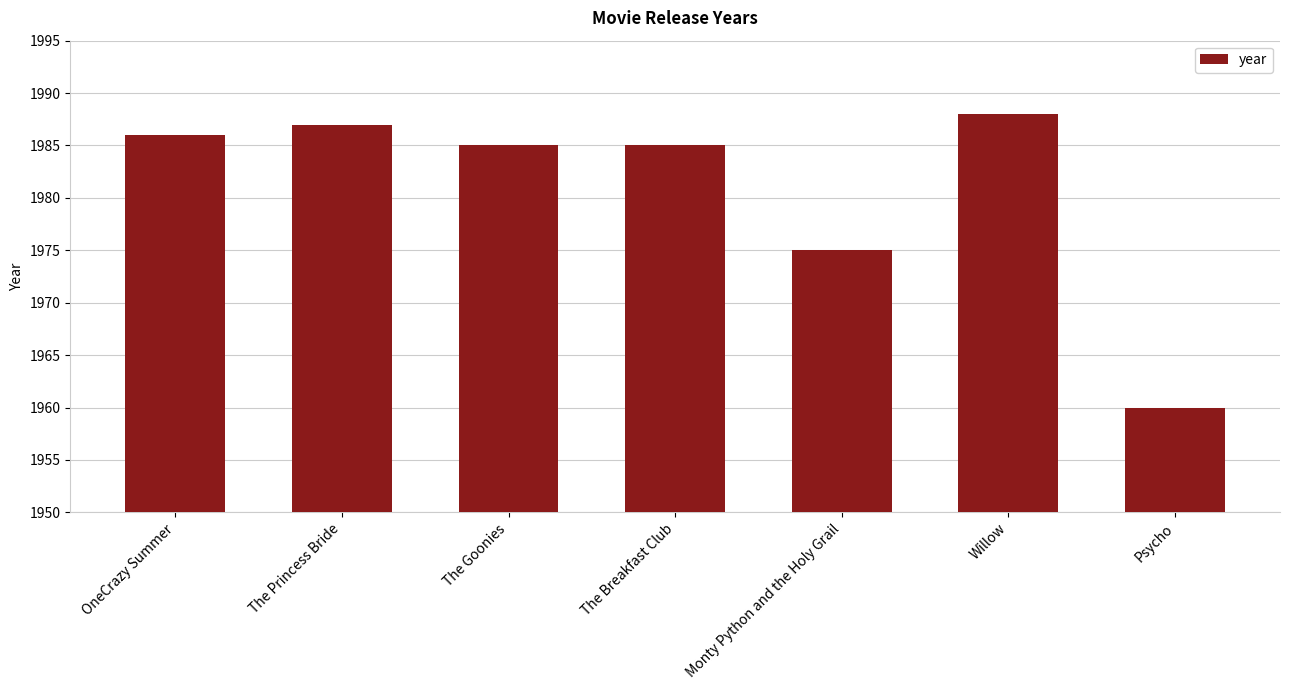

Reading left to right, list all the values displayed in this chart.

OneCrazy Summer=1986	The Princess Bride=1987	The Goonies=1985	The Breakfast Club=1985	Monty Python and the Holy Grail=1975	Willow=1988	Psycho=1960